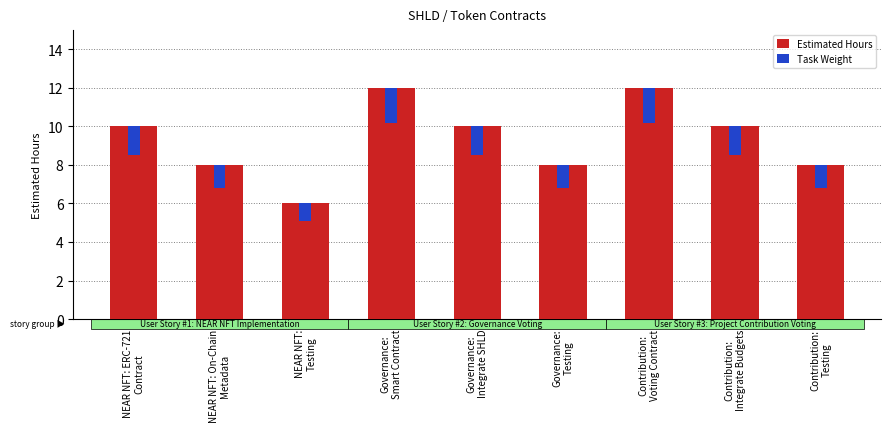

What is the spread (max minus min) of values at Contribution:
Voting Contract?

10.2